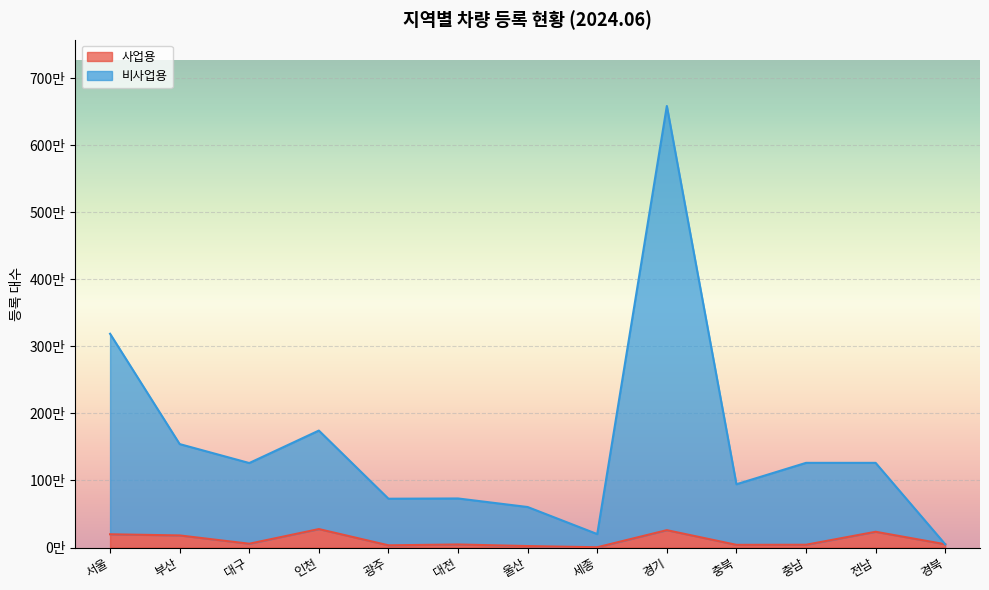

Is the value of 사업용 at 인천 greater than the value of 비사업용 at 서울?

No